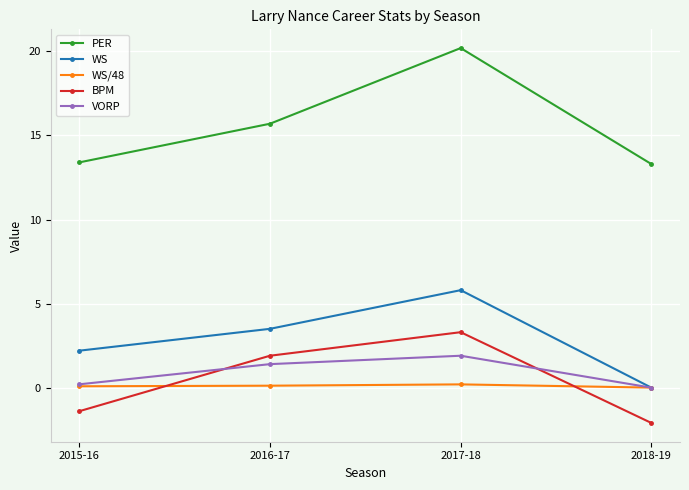

True or false: WS has more than 2 interior local peaks.

False